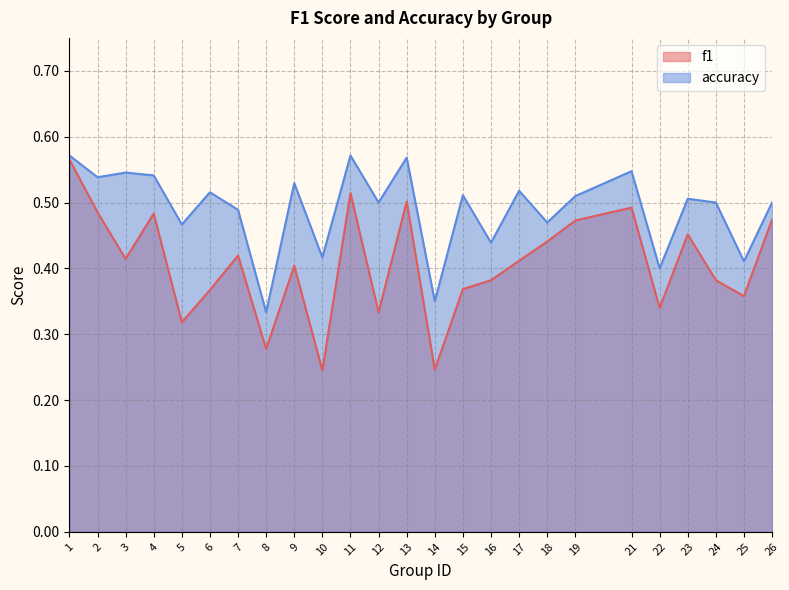

Reading left to right, extract all data points from this chart.

f1: 1=0.6	2=0.5	3=0.4	4=0.5	5=0.3	6=0.4	7=0.4	8=0.3	9=0.4	10=0.2	11=0.5	12=0.3	13=0.5	14=0.2	15=0.4	16=0.4	17=0.4	18=0.4	19=0.5	21=0.5	22=0.3	23=0.5	24=0.4	25=0.4	26=0.5
accuracy: 1=0.6	2=0.5	3=0.5	4=0.5	5=0.5	6=0.5	7=0.5	8=0.3	9=0.5	10=0.4	11=0.6	12=0.5	13=0.6	14=0.3	15=0.5	16=0.4	17=0.5	18=0.5	19=0.5	21=0.5	22=0.4	23=0.5	24=0.5	25=0.4	26=0.5